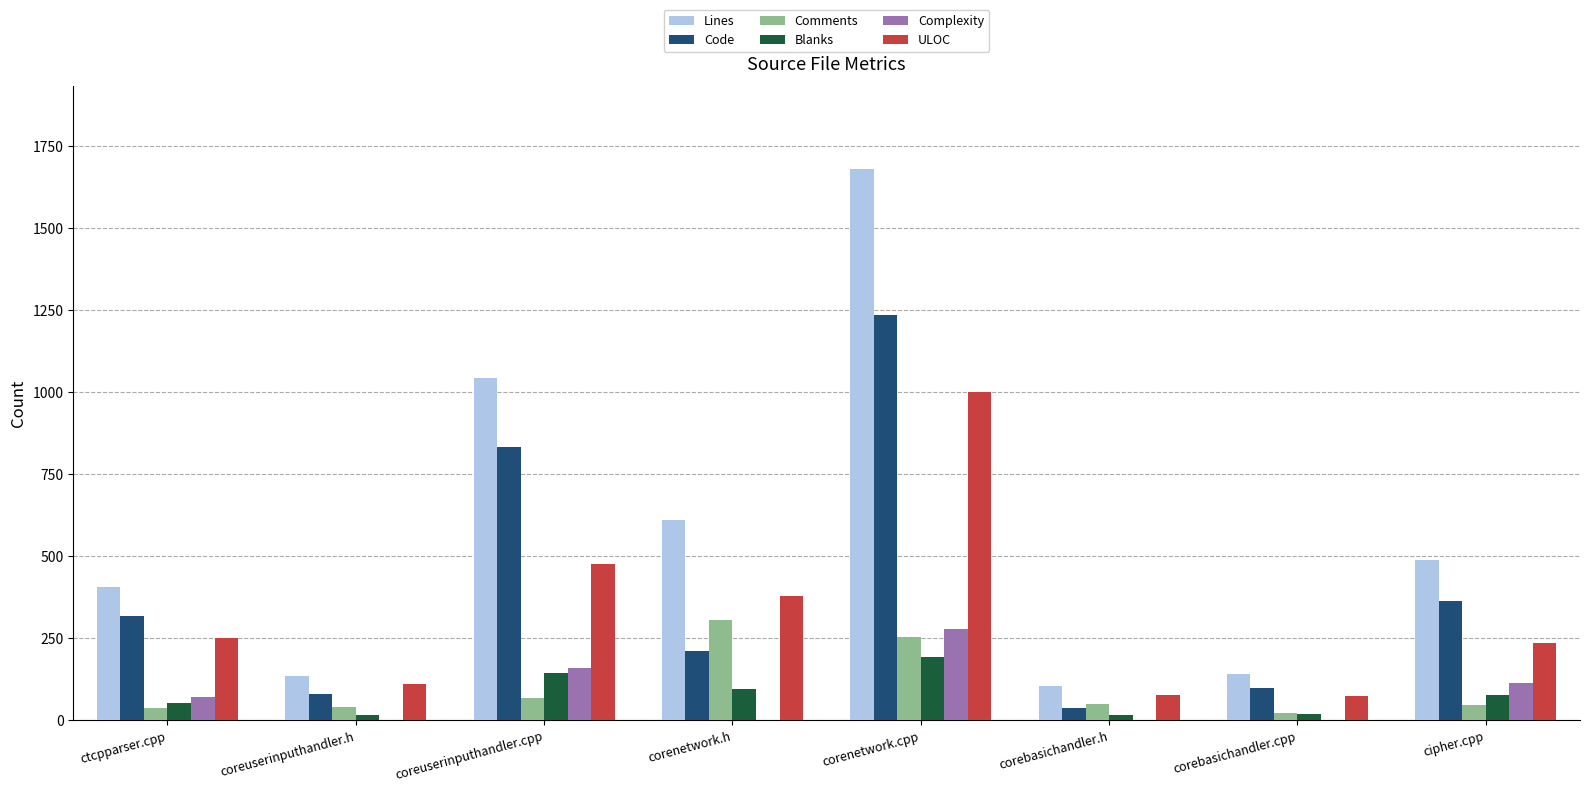

What is the spread (max minus min) of values at corenetwork.cpp?

1488